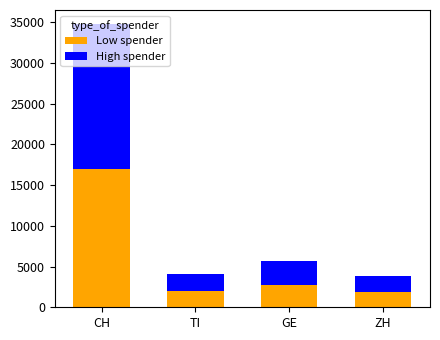

What is the total value across all series at ZH?

3813